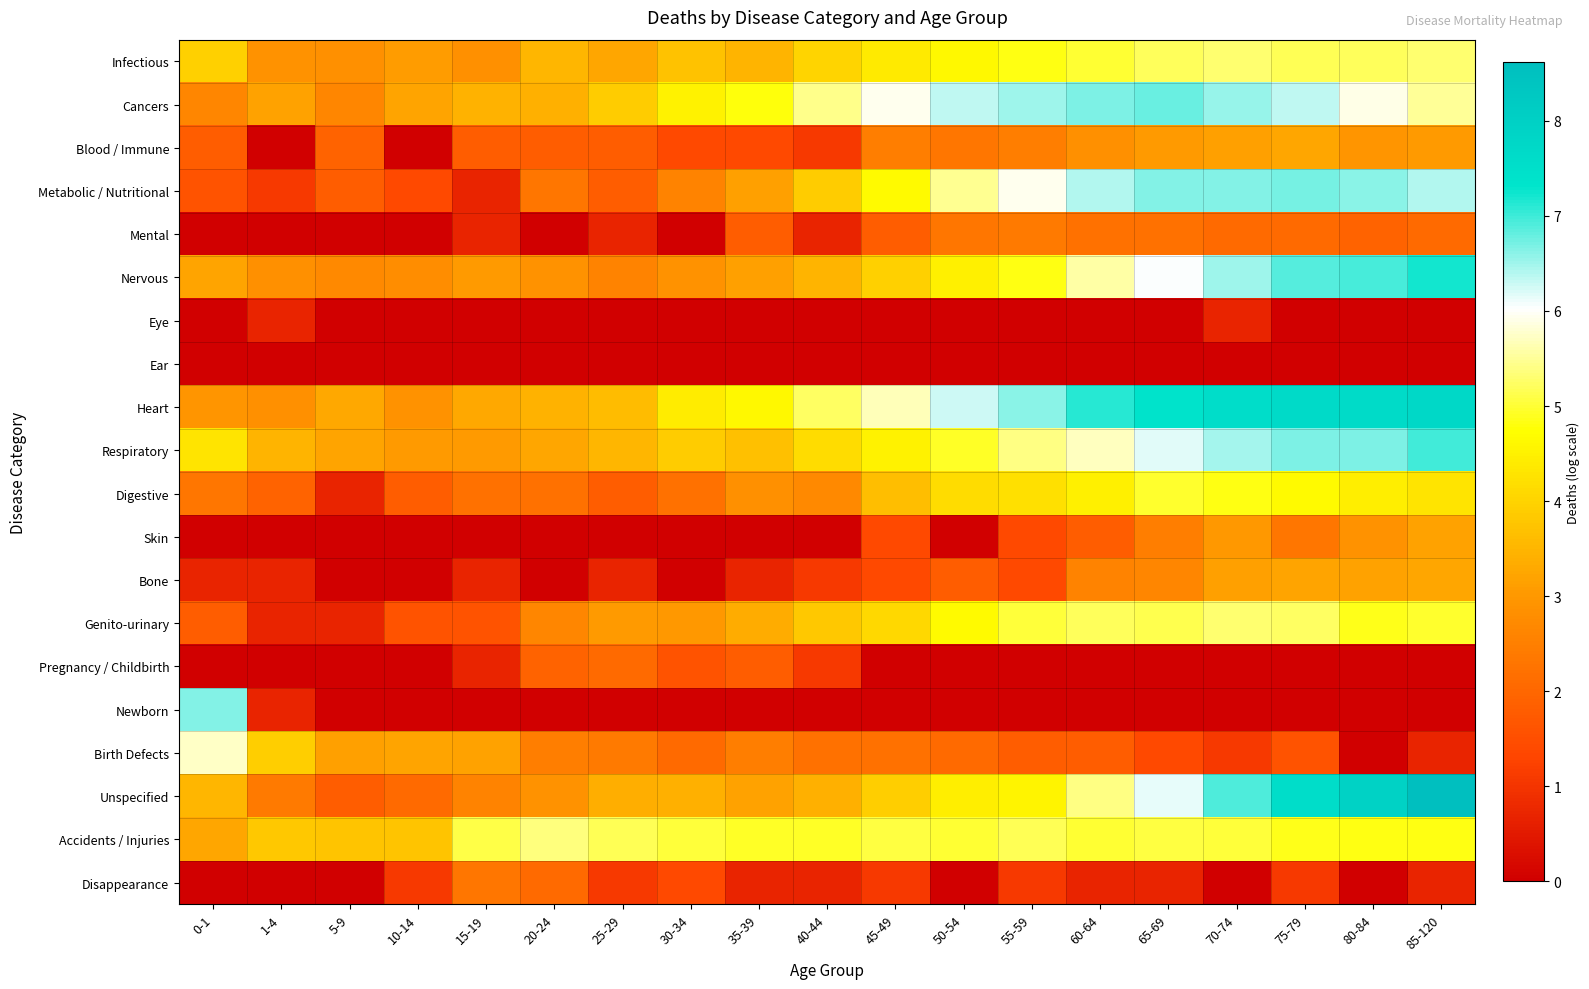

Between 55-59 and 50-54, which is larger?

55-59